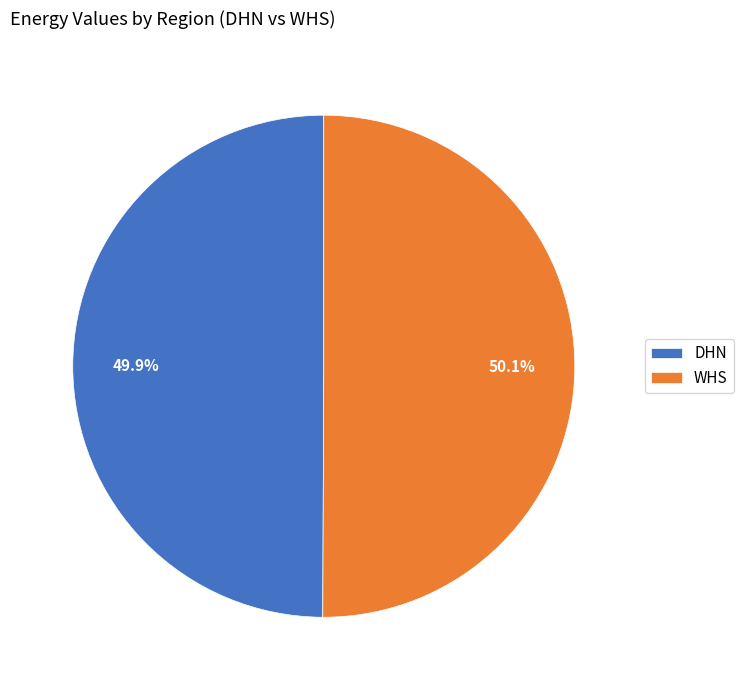

To the nearest percent, what is the average slice percentage?

50%